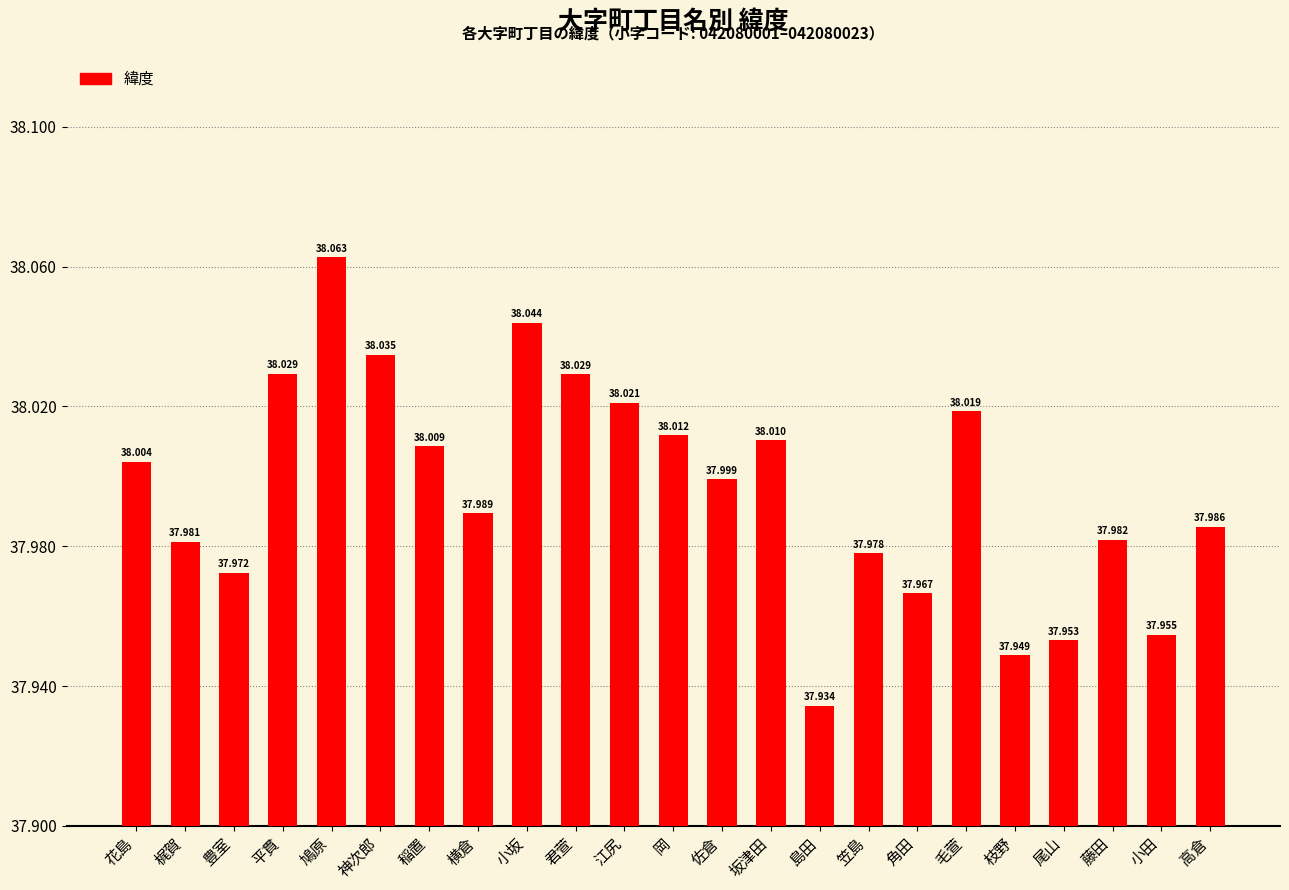

List the labels in order of value, smallest first.

島田, 枝野, 尾山, 小田, 角田, 豊室, 笠島, 梶賀, 藤田, 高倉, 横倉, 佐倉, 花島, 稲置, 坂津田, 岡, 毛萱, 江尻, 君萱, 平貫, 神次郎, 小坂, 鳩原